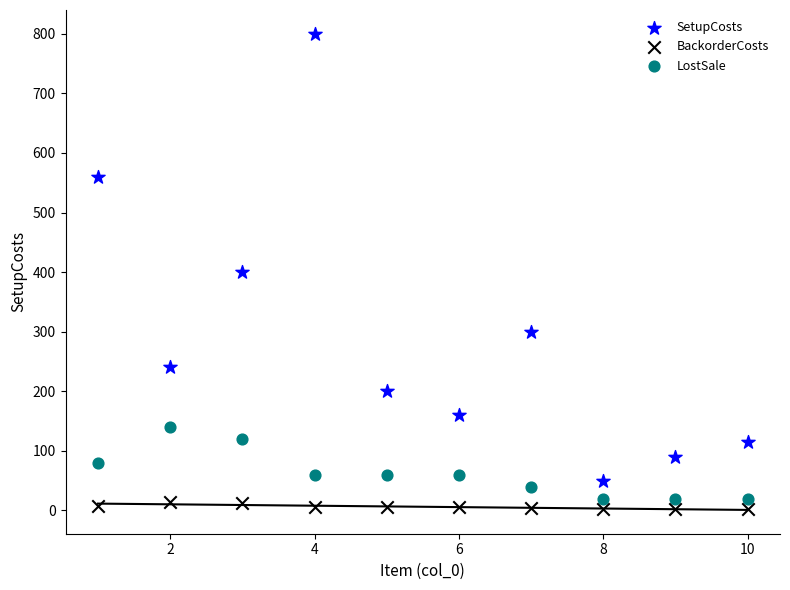

In the SetupCosts series, what Y value is closest to 425?

400